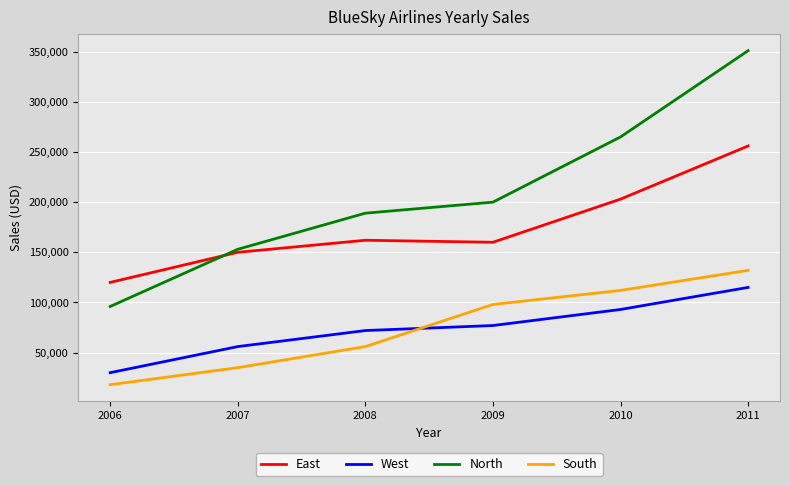

What is the total value across all series at 2007?

394000